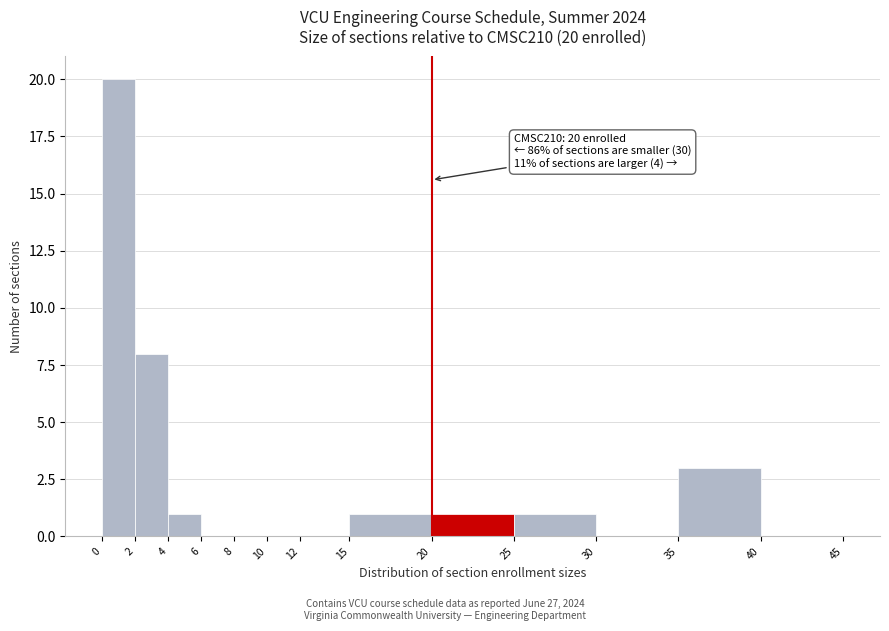

Over which range of the x-axis is the bar tallest?

0 to 2